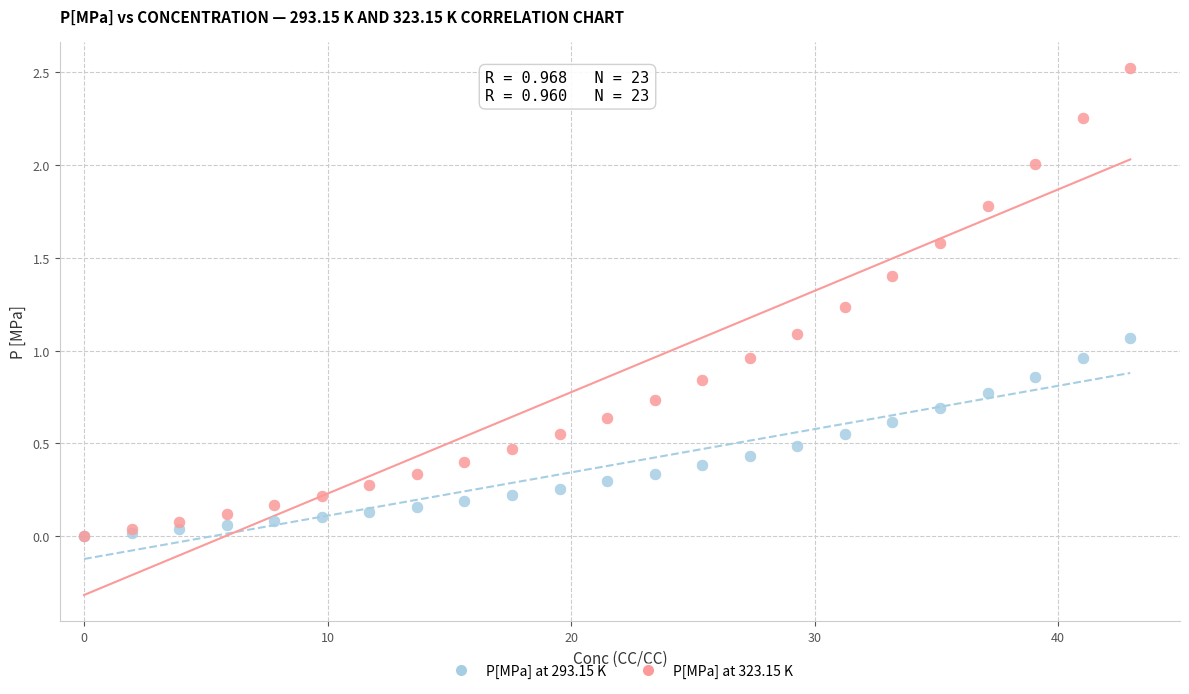

What are all the series names shown in the legend?

P[MPa] at 293.15 K, P[MPa] at 323.15 K